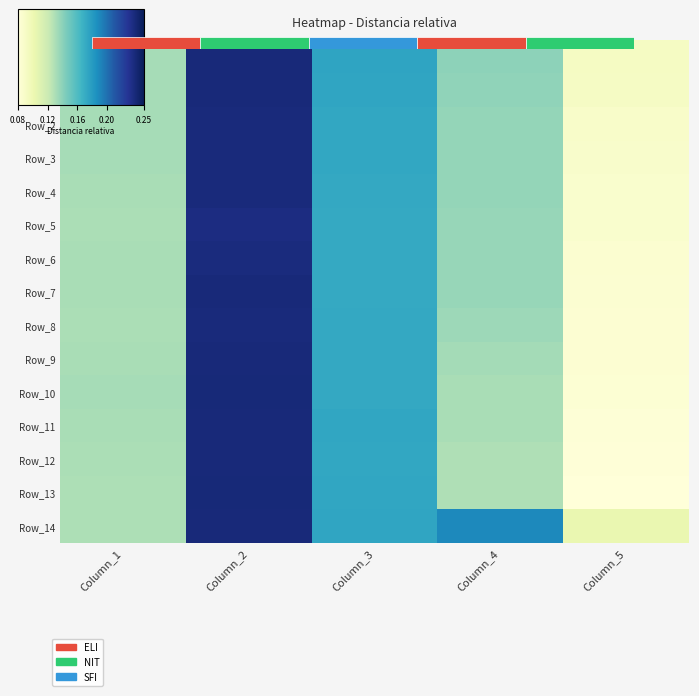

The value of Row_12 at Column_3 is 0.3. True or false?

False